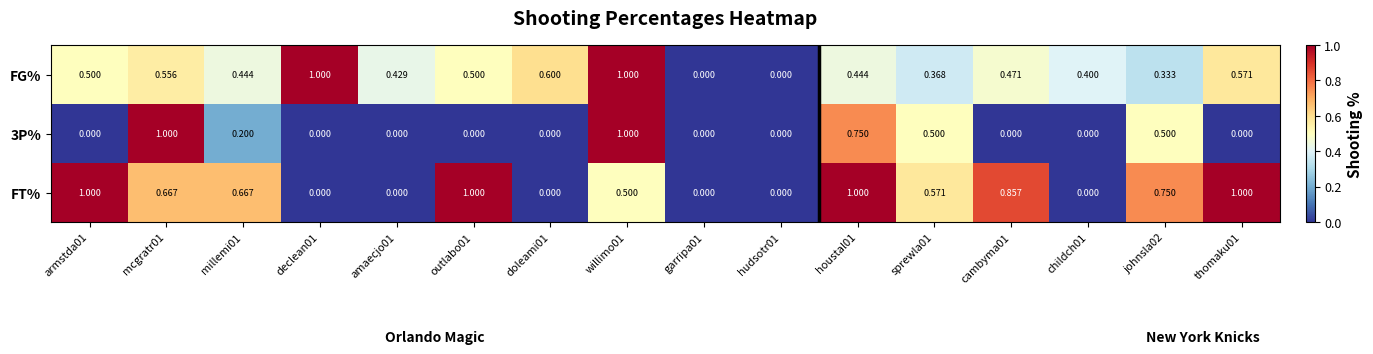

Which series changed the most between childch01 and johnsla02?

FT%